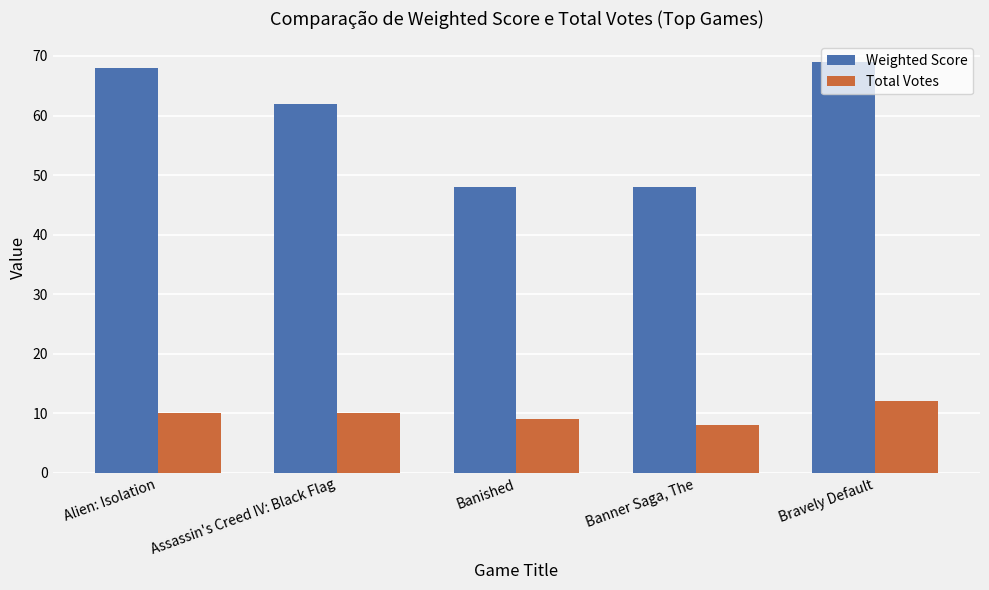

Where is Weighted Score nearest to the value 58?

Assassin's Creed IV: Black Flag